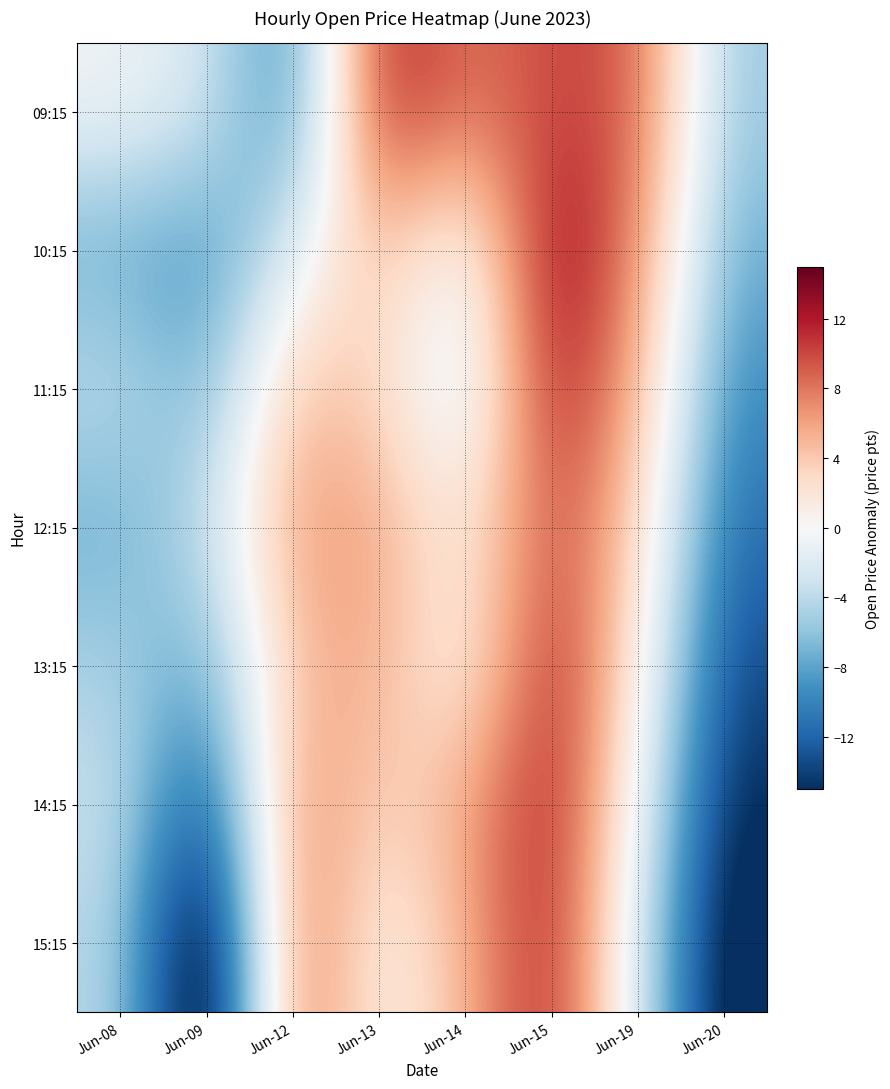

At which category is the sum across all series the highest?

Jun-15